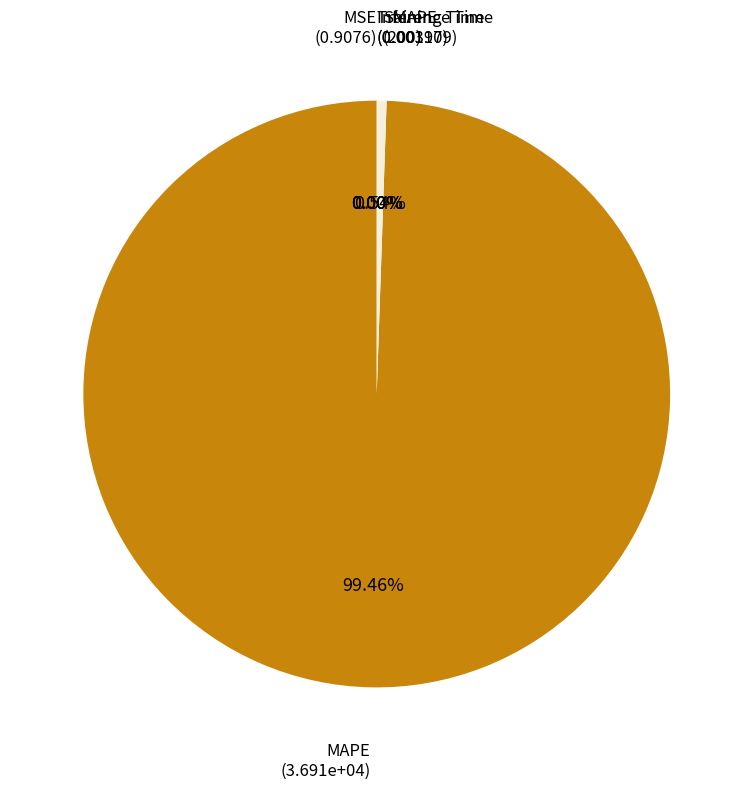

To the nearest percent, what is the average slice percentage?

20%